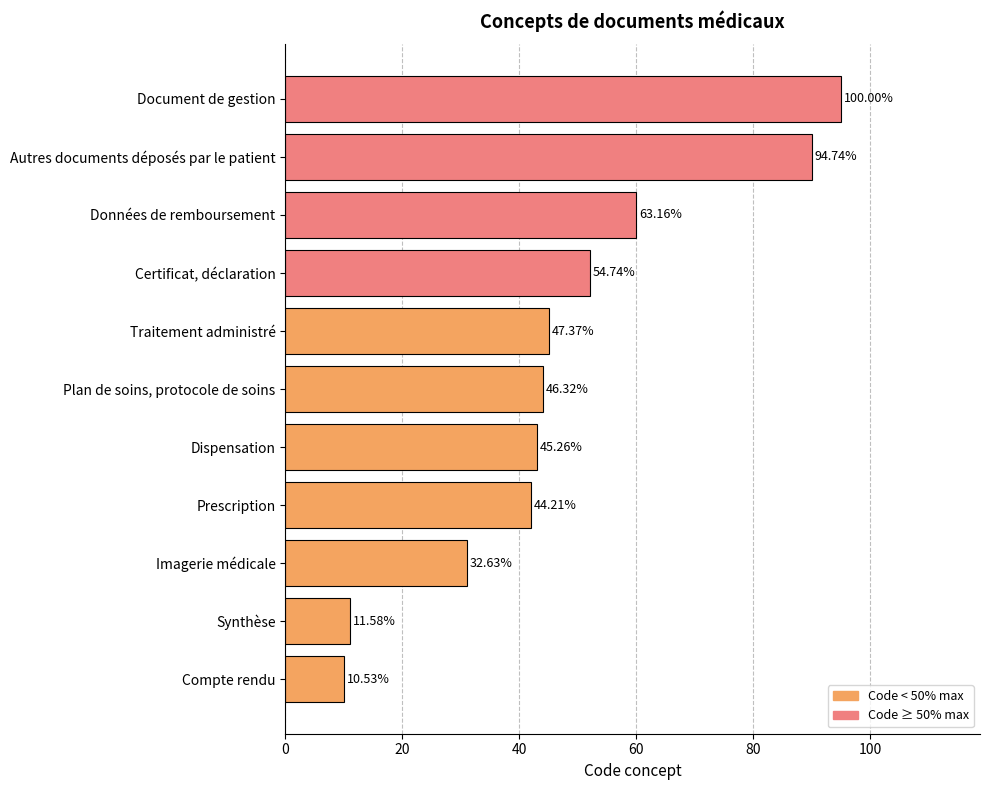

Does the chart contain any negative values?

No